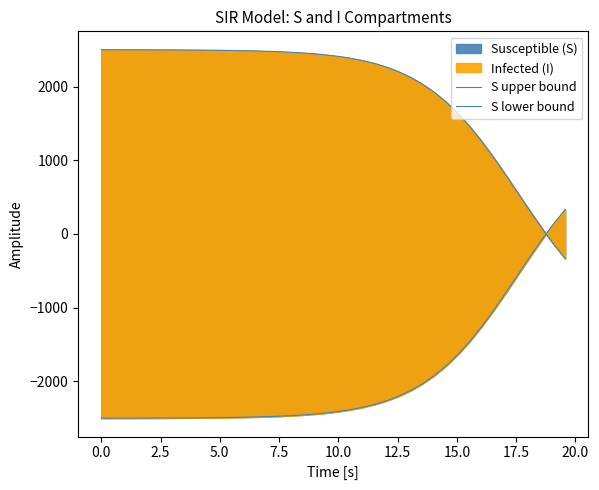

What is the value of the S upper bound point at the 33rd from the left?

1252.6